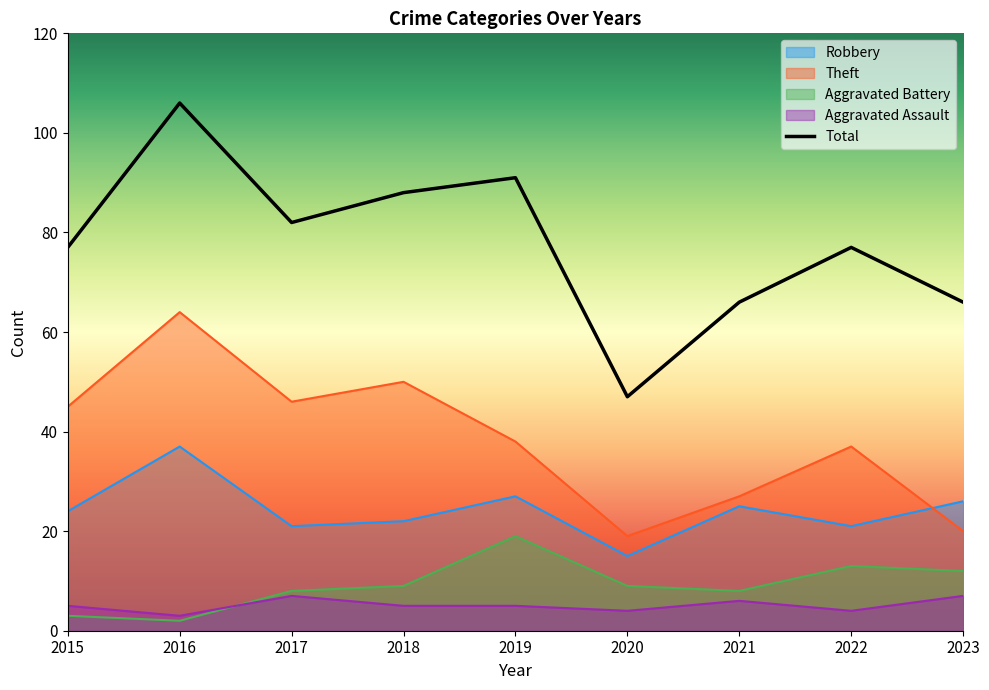

Which label corresponds to the largest value in the chart?

2016